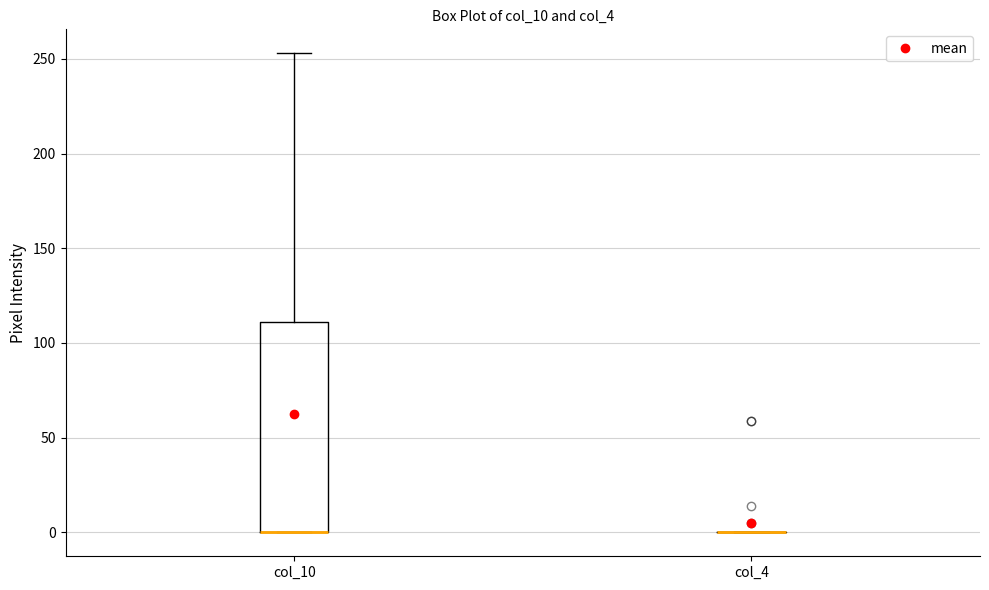

Reading left to right, transcribe this box plot: for each box, give where its median line is, the range the box spans, and where its two whiskers end, as read against the y-axis. The values are not printed on the chart, so give them approximately, as read against the axis.

col_10: median 0 (drawn on the box's lower edge), box 0 to 110, whiskers 0 to 255
col_4: box collapsed to a line at 0, whiskers 0 to 0